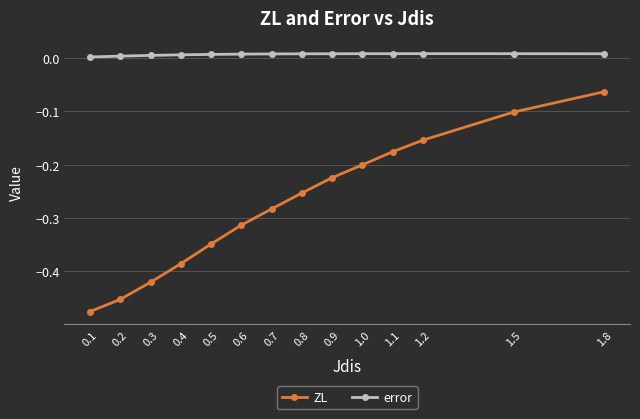

Which series has the widest spread of values?

ZL